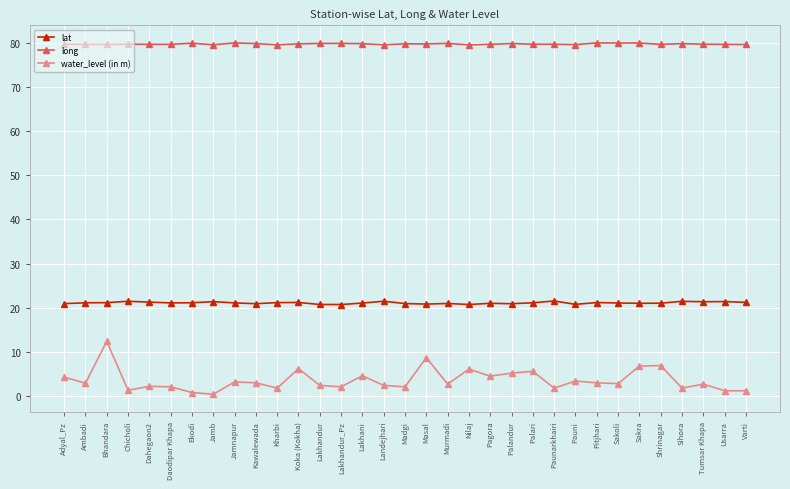

Rank the series at Nilaj from lowest to highest value.

water_level (in m), lat, long